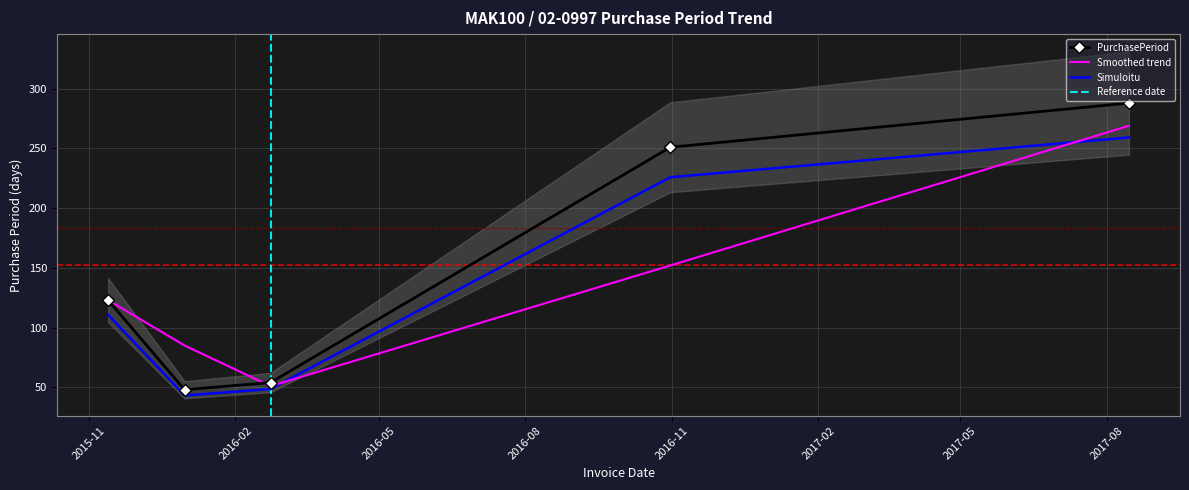

What is the average value?

153